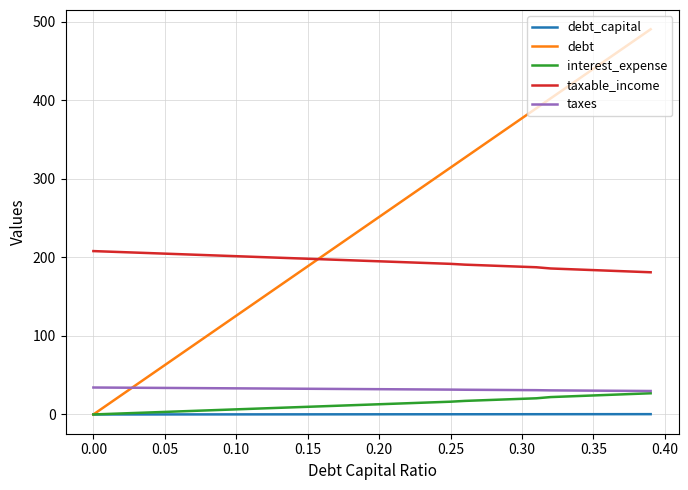

What is the maximum value shown in the chart?

490.2